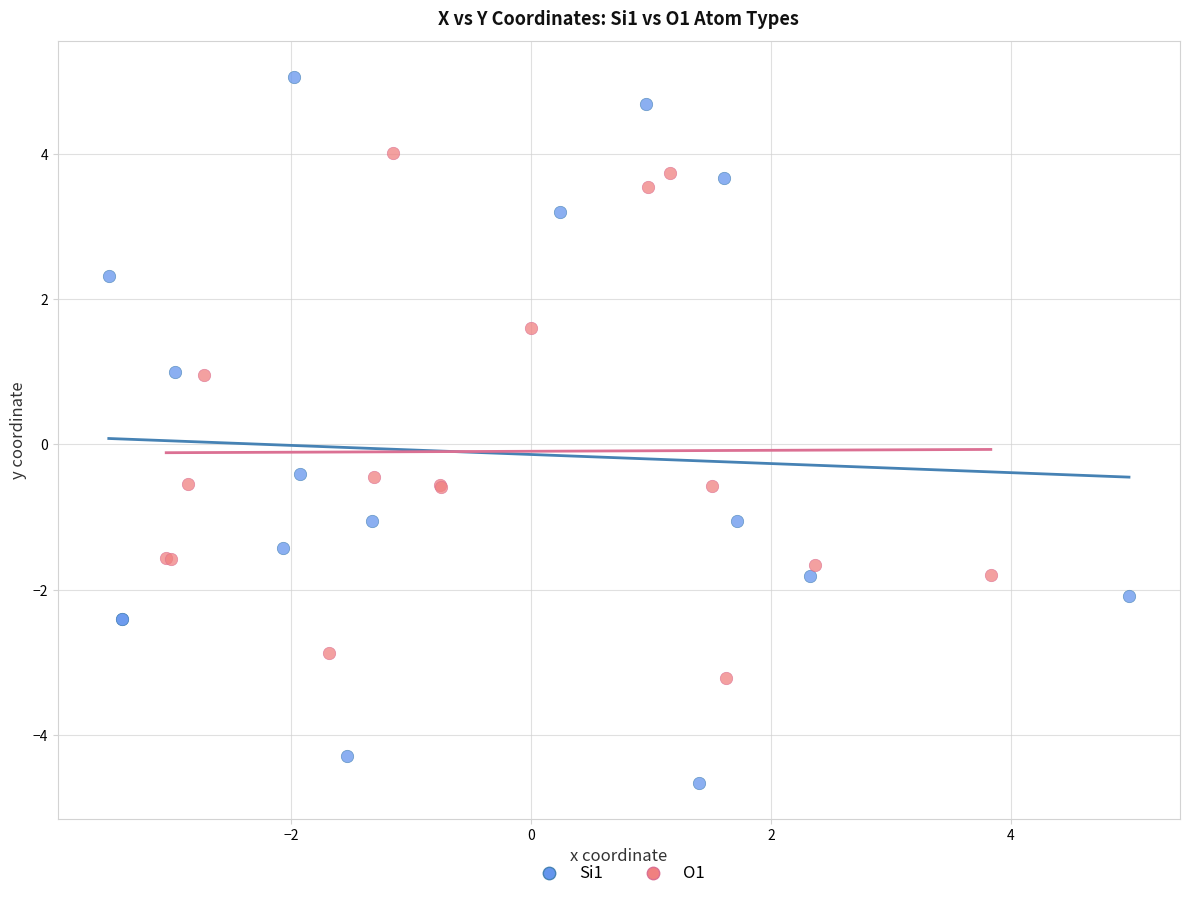

What are all the series names shown in the legend?

Si1, O1